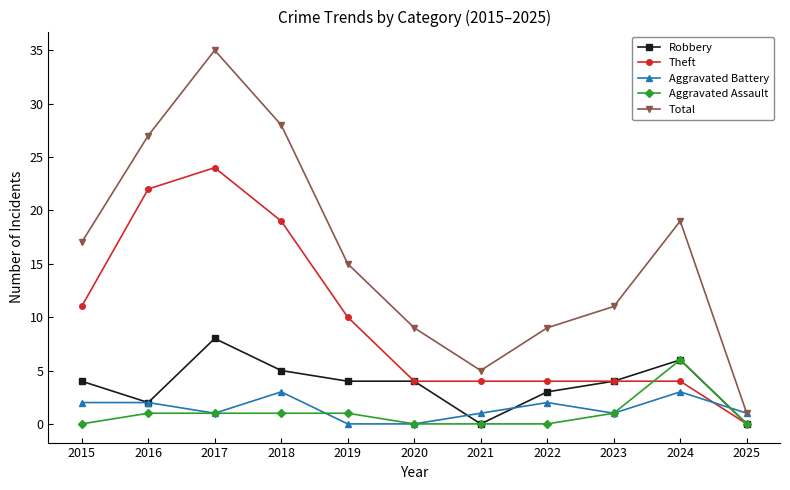

At which category does Robbery reach its first local peak?

2017